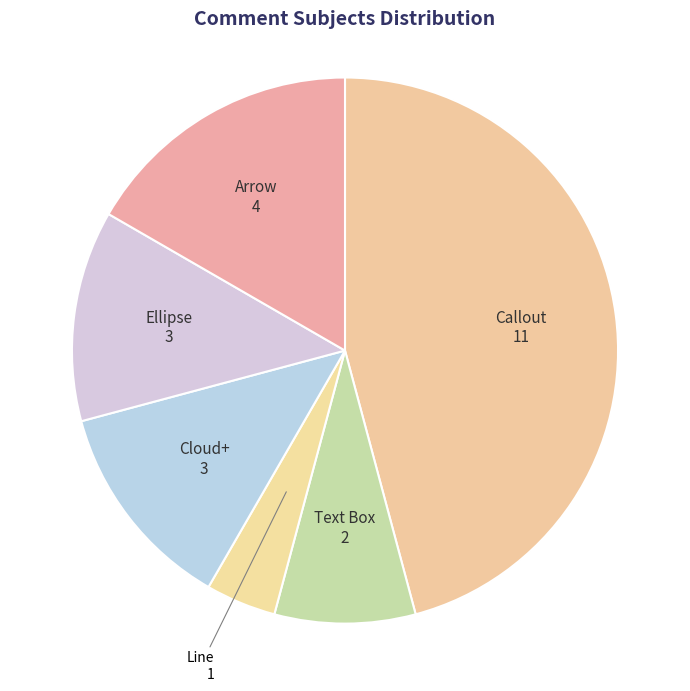

What is the smallest slice in the pie chart?

Line